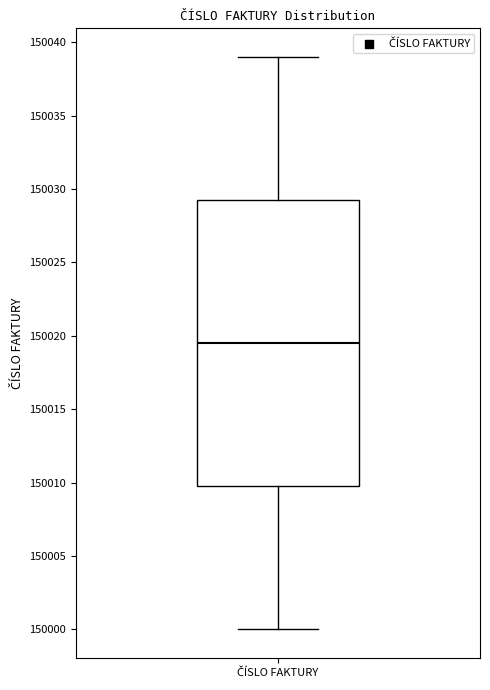

Where is the lower edge of the box for ČÍSLO FAKTURY on the y-axis? The values are not printed on the chart, so give them approximately, as read against the axis.

150010.0